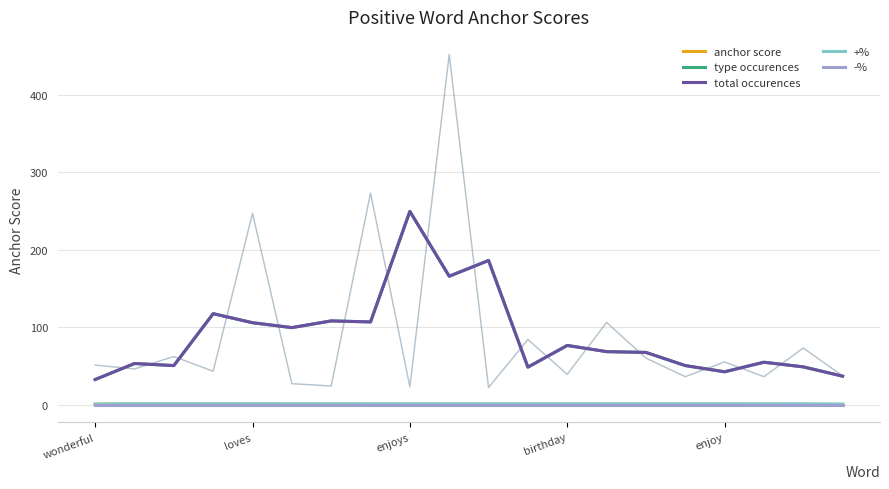

How many values in the total occurences series are below 68?

10